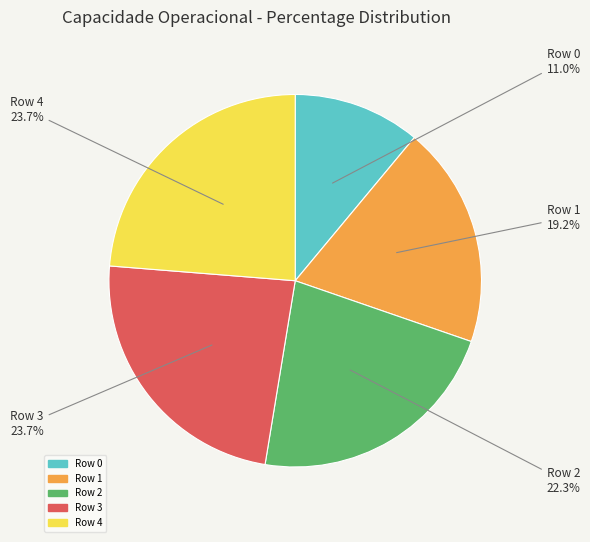

Does Row 2 represent more than half of the total?

No